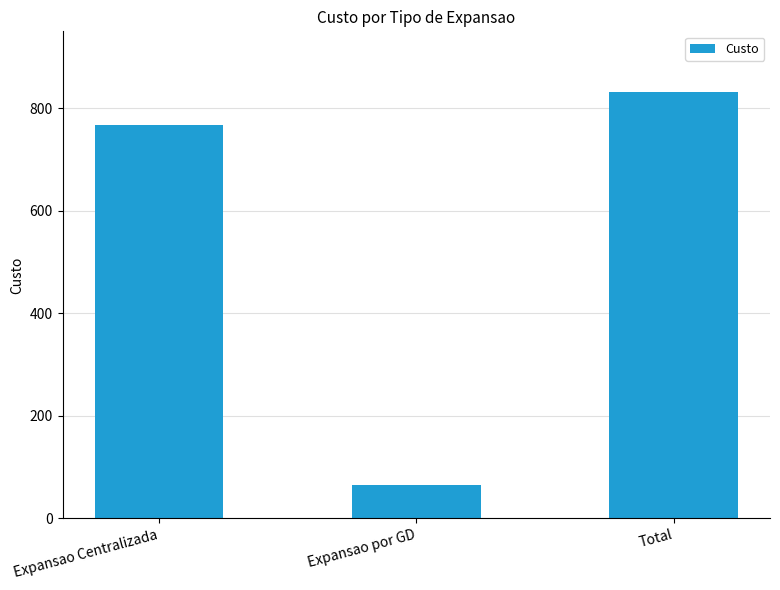

Reading right to left, transcribe all the data shown in this chart.

Total=832	Expansao por GD=65	Expansao Centralizada=767